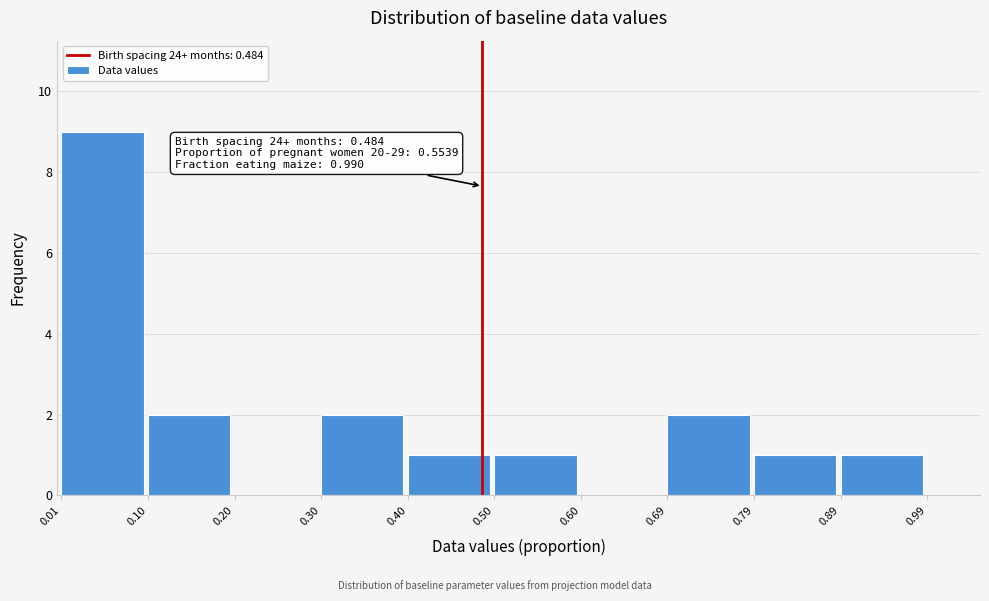

Over which range of the x-axis is the bar tallest?

0.01 to 0.10